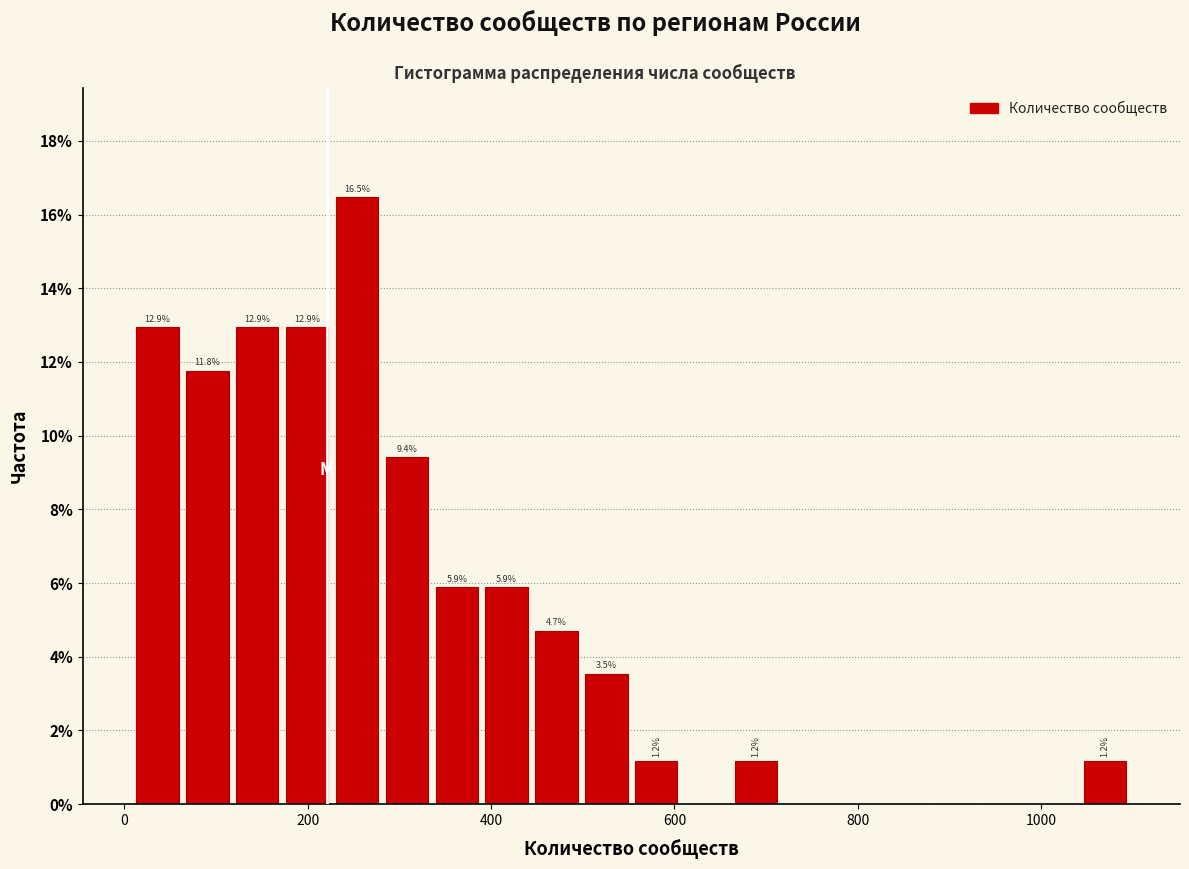

Around what value on the x-axis is the tallest bar? Give the approximate position of its centre, as read against the axis.

260